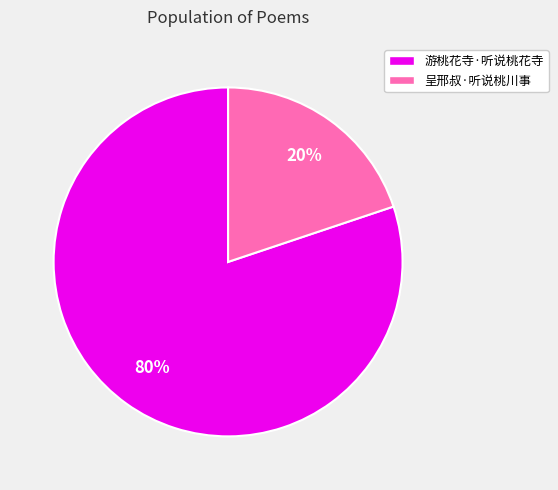

What percentage is the 游桃花寺·听说桃花寺 slice, to the nearest percent?

80%